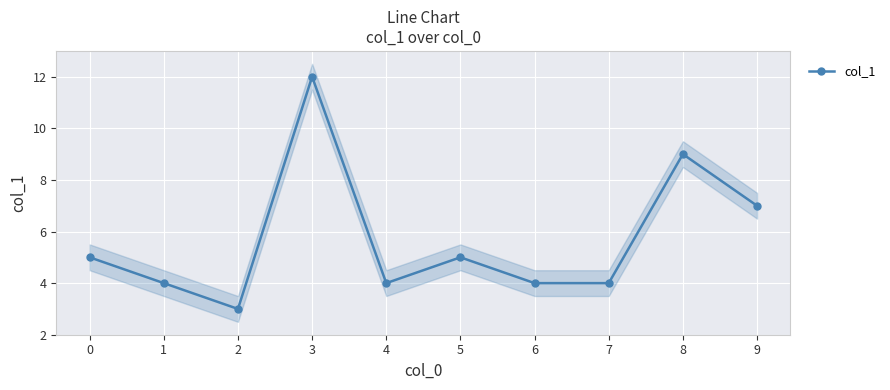

How many values are between 4 and 7?

7